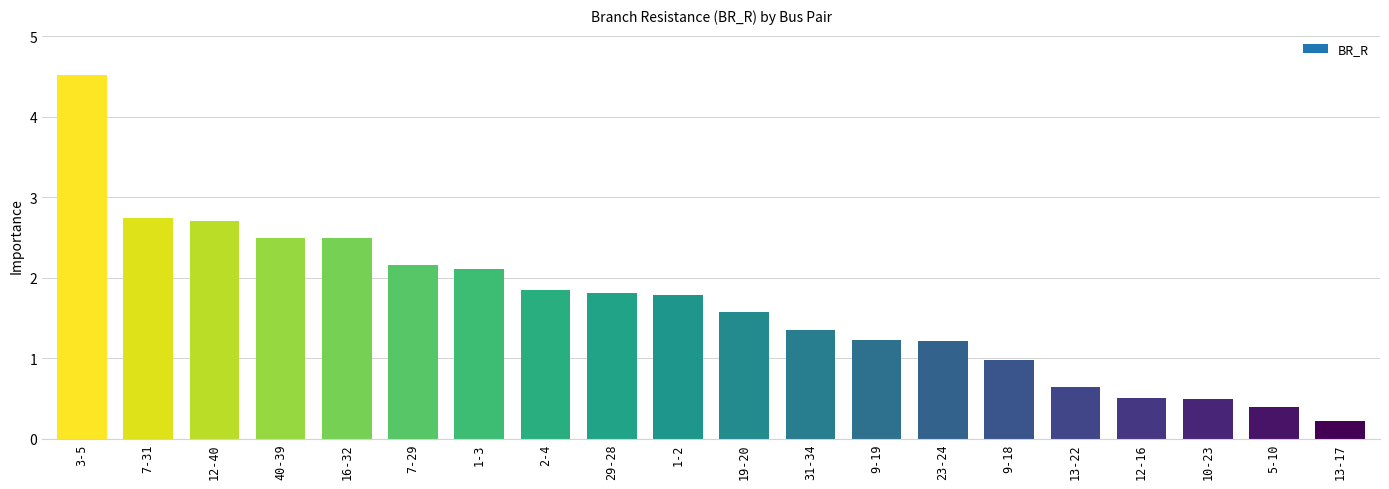

The value at 12-40 is 0.8. True or false?

False